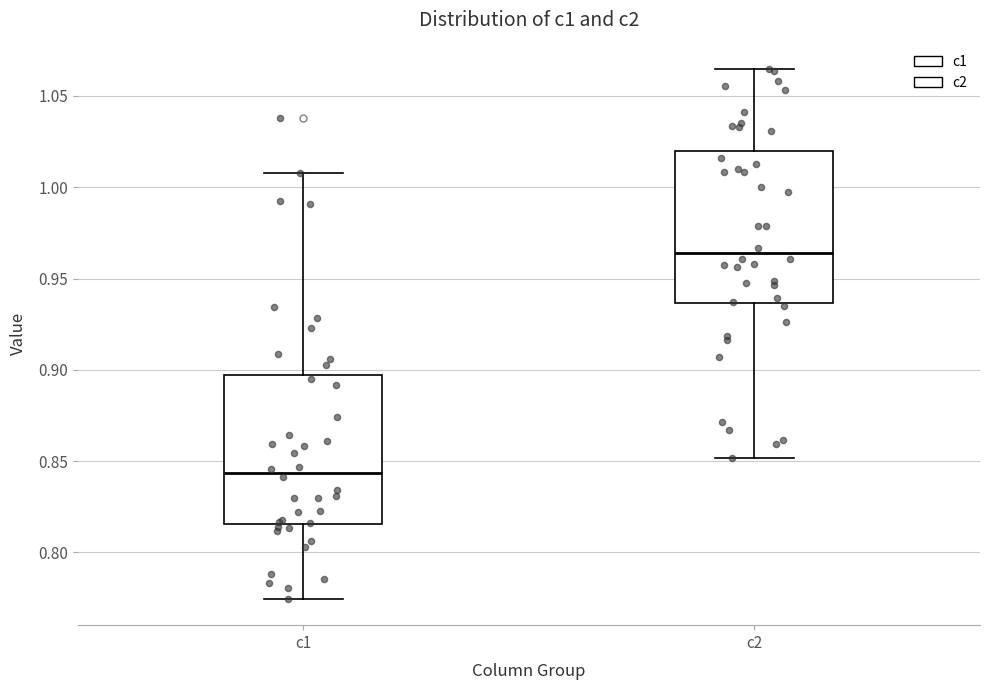

Reading left to right, transcribe this box plot: for each box, give where its median line is, the range the box spans, and where its two whiskers end, as read against the y-axis. The values are not printed on the chart, so give them approximately, as read against the axis.

c1: median 0.845, box 0.815 to 0.895, whiskers 0.775 to 1.010
c2: median 0.965, box 0.935 to 1.020, whiskers 0.850 to 1.065